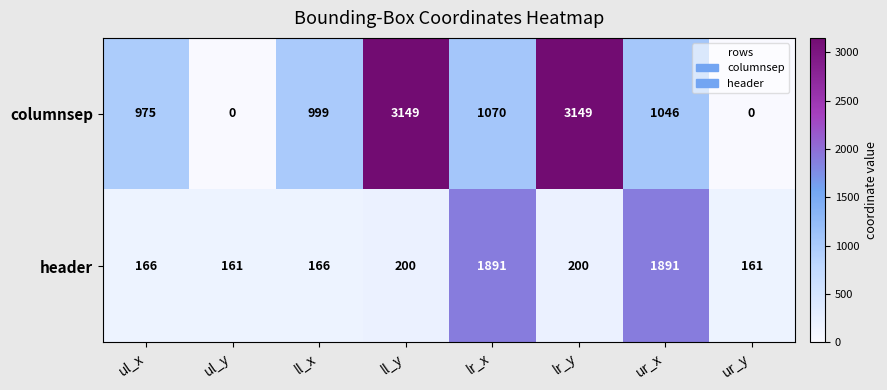

List the series in order of their overall mean, highest first.

columnsep, header